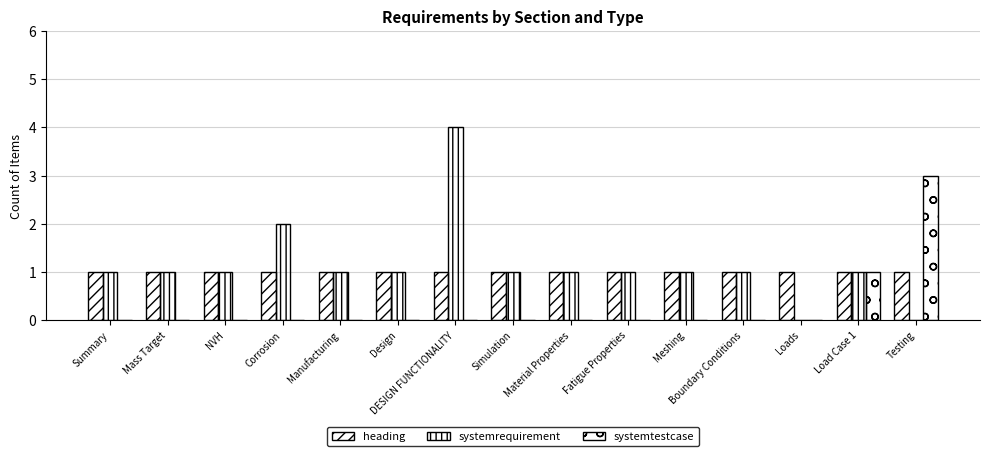

Is it true that systemtestcase equals 0 at DESIGN FUNCTIONALITY?

True